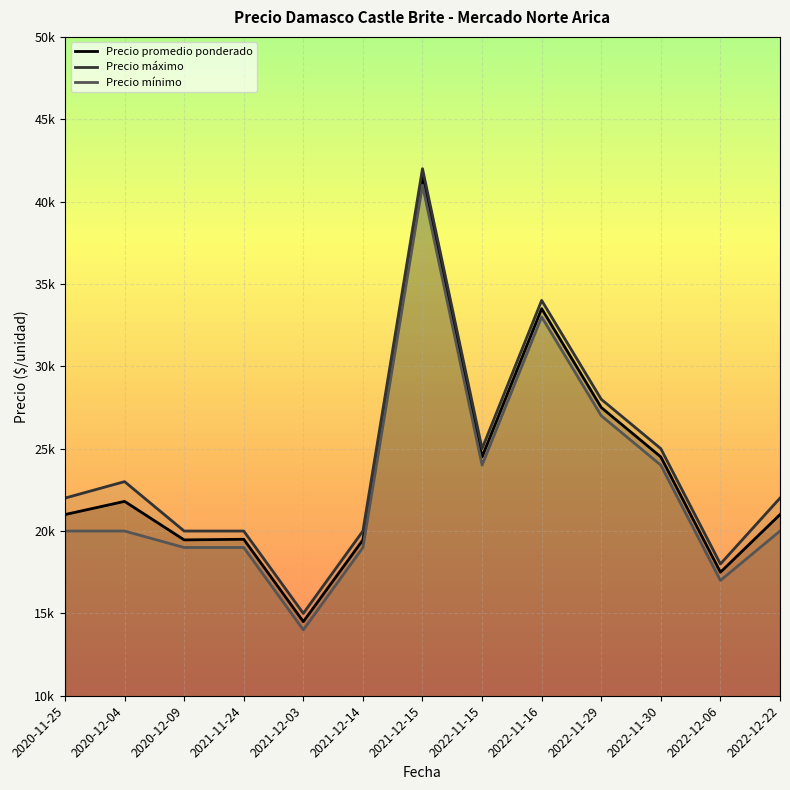

Reading left to right, what are all the values shown in this chart?

Precio promedio ponderado: 21000	21800	19462	19500	14500	19462	41500	24500	33500	27500	24500	17500	21000
Precio máximo: 22000	23000	20000	20000	15000	20000	42000	25000	34000	28000	25000	18000	22000
Precio mínimo: 20000	20000	19000	19000	14000	19000	41000	24000	33000	27000	24000	17000	20000